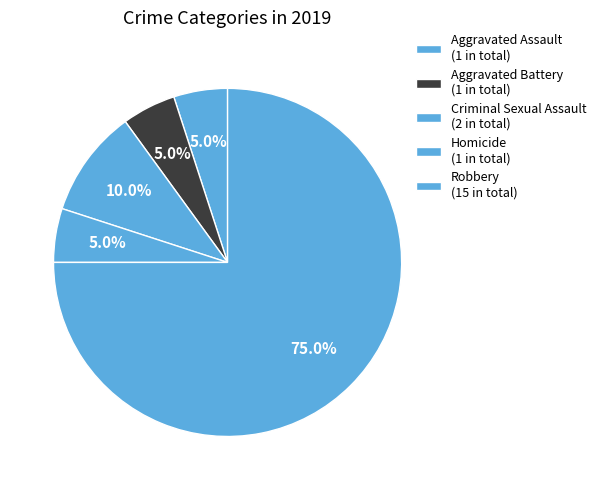

Count the number of slices in the pie.

5